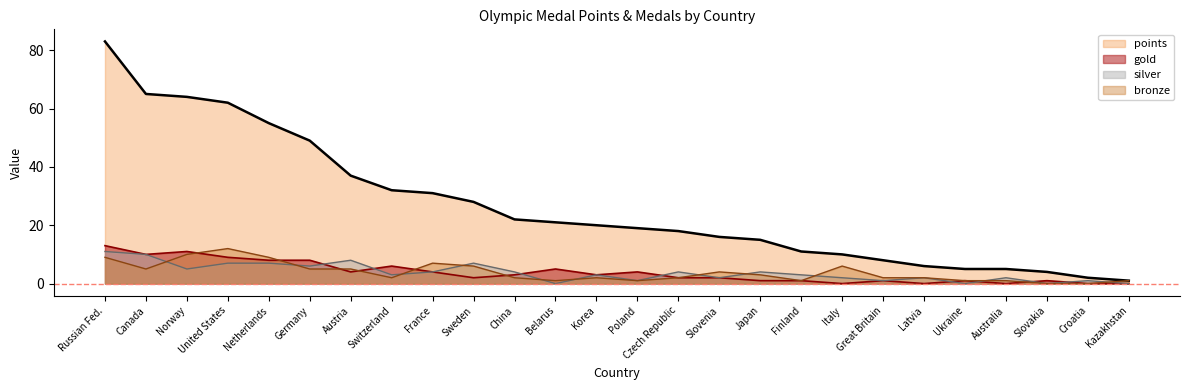

What is the sum of all silver values?

97